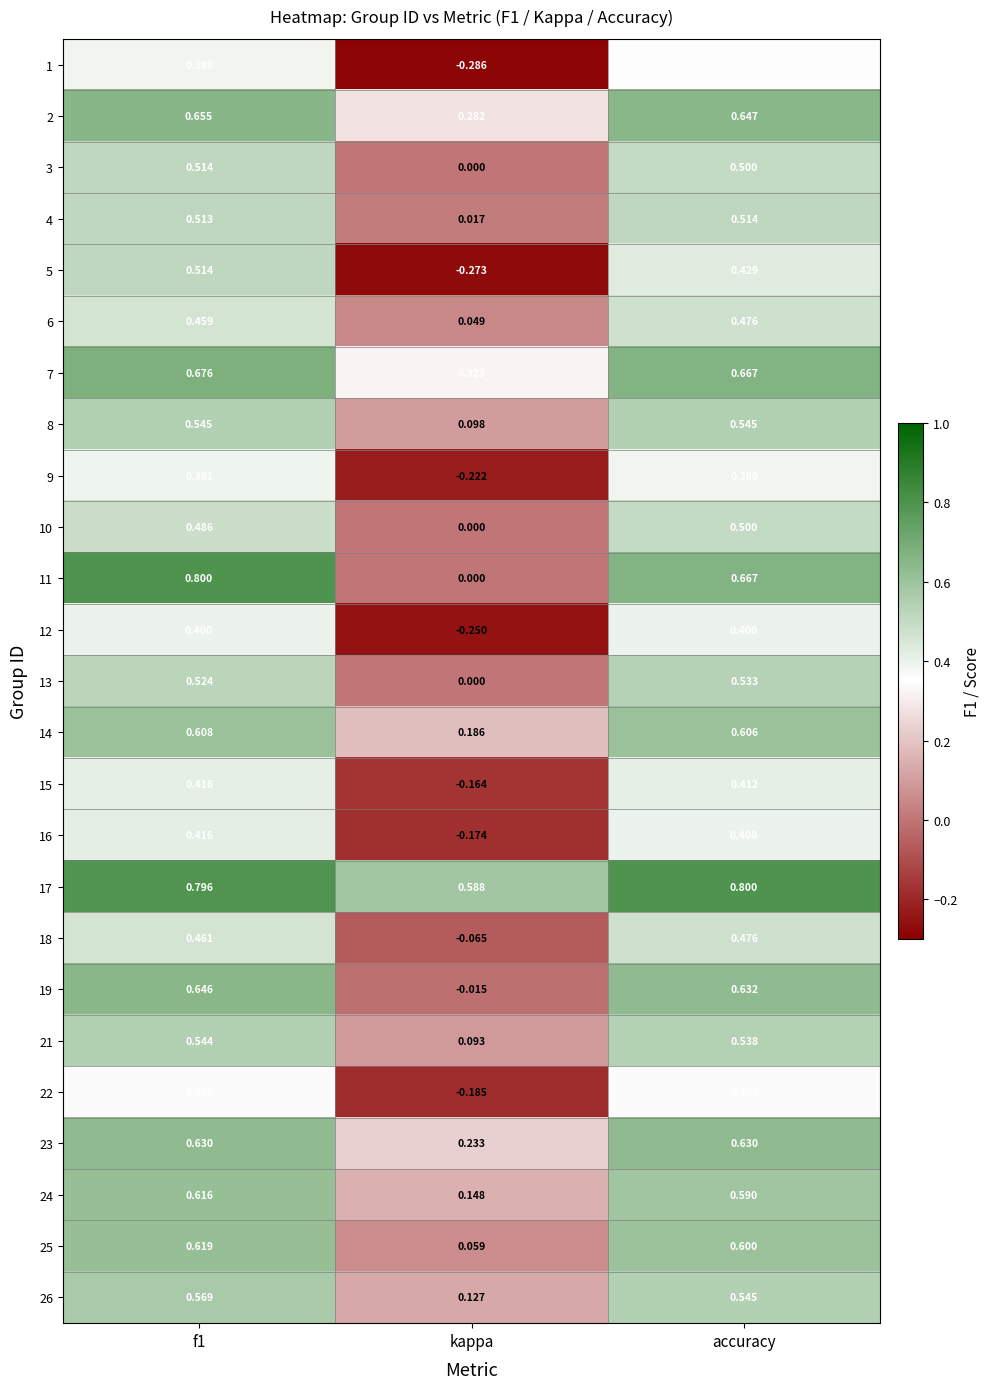

At which category does the chart reach its minimum across all series?

kappa